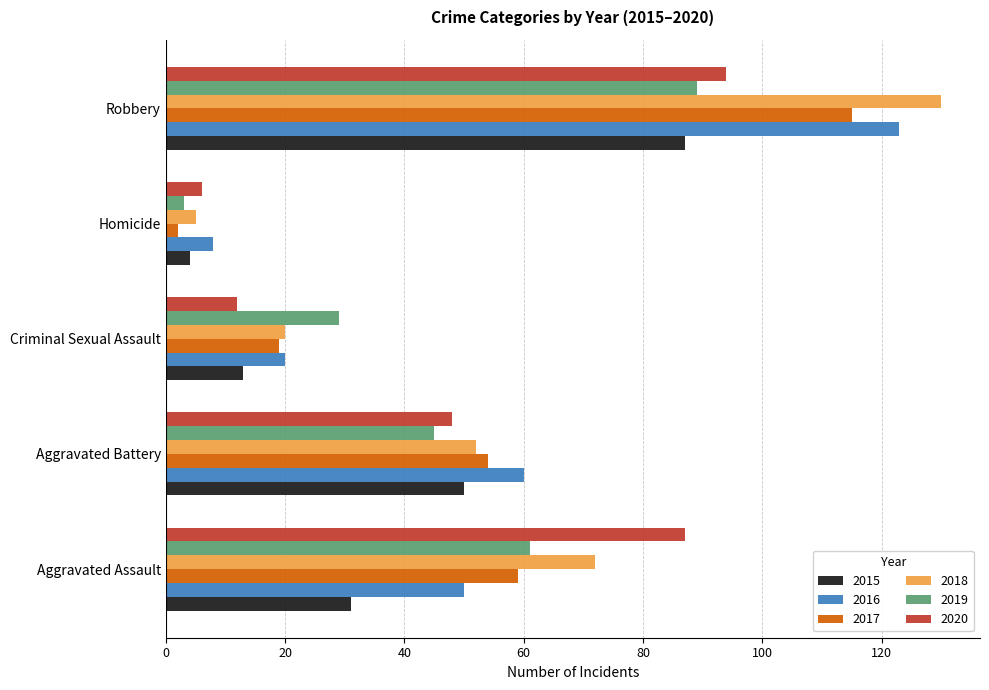

Which category has the lowest value in the 2019 series?

Homicide